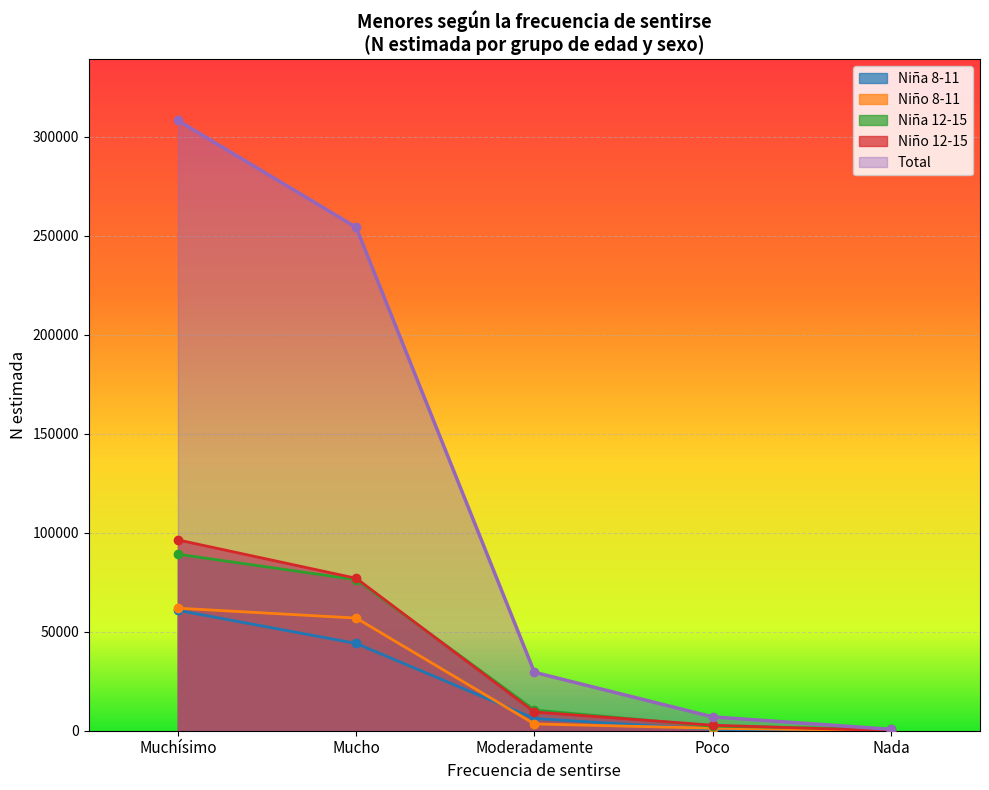

What is the sum of all Total values?

599741